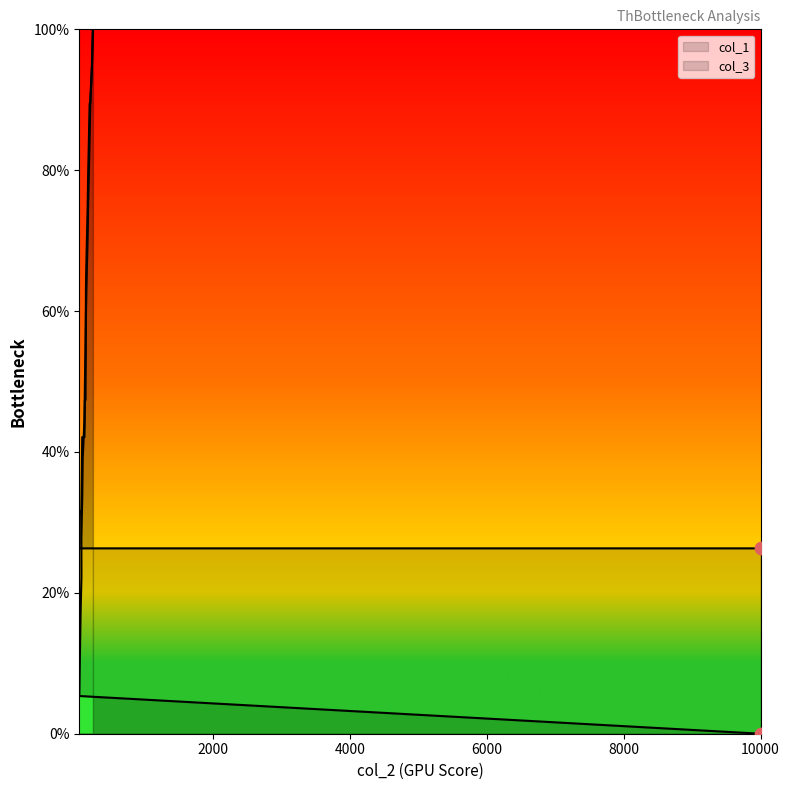

What are all the series names shown in the legend?

col_1, col_3